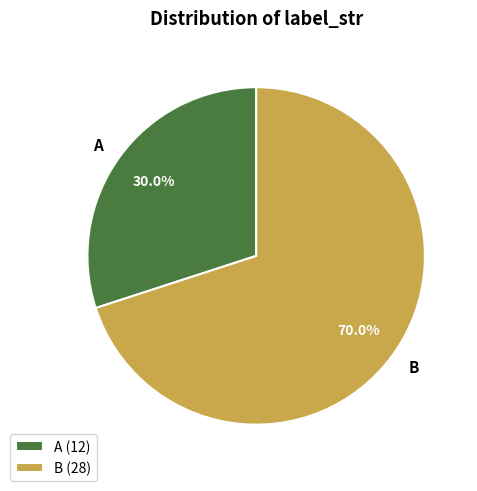

Between A and B, which is larger?

B